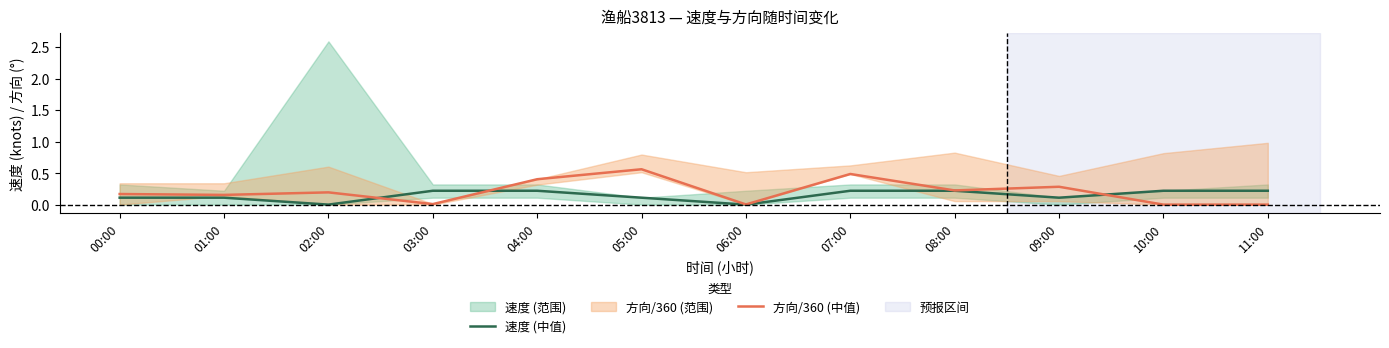

Which series has the largest range (max minus min)?

方向/360 (中值)